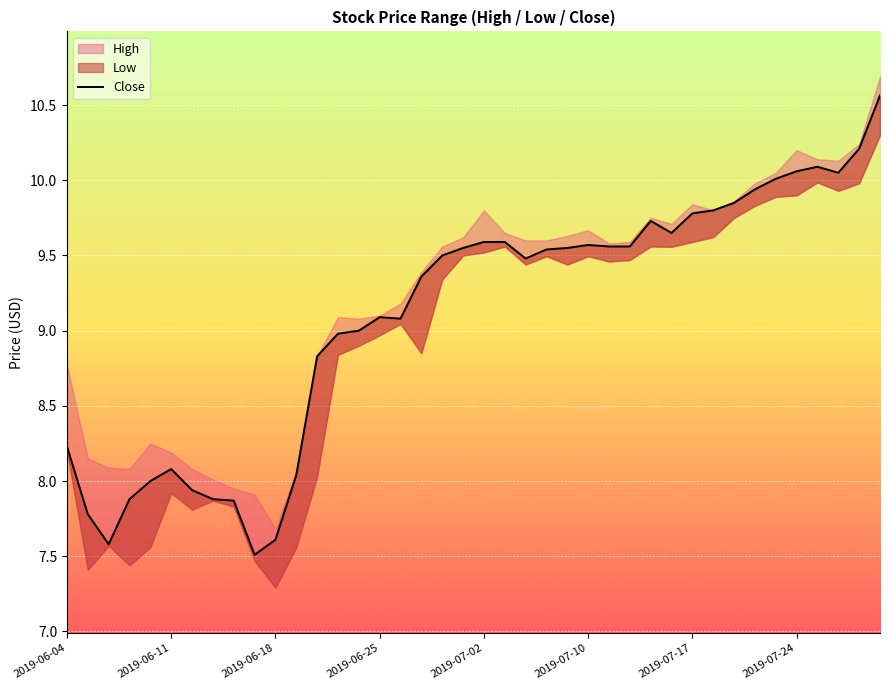

What is the ratio of the value at 27 to the value at 26?

1.0